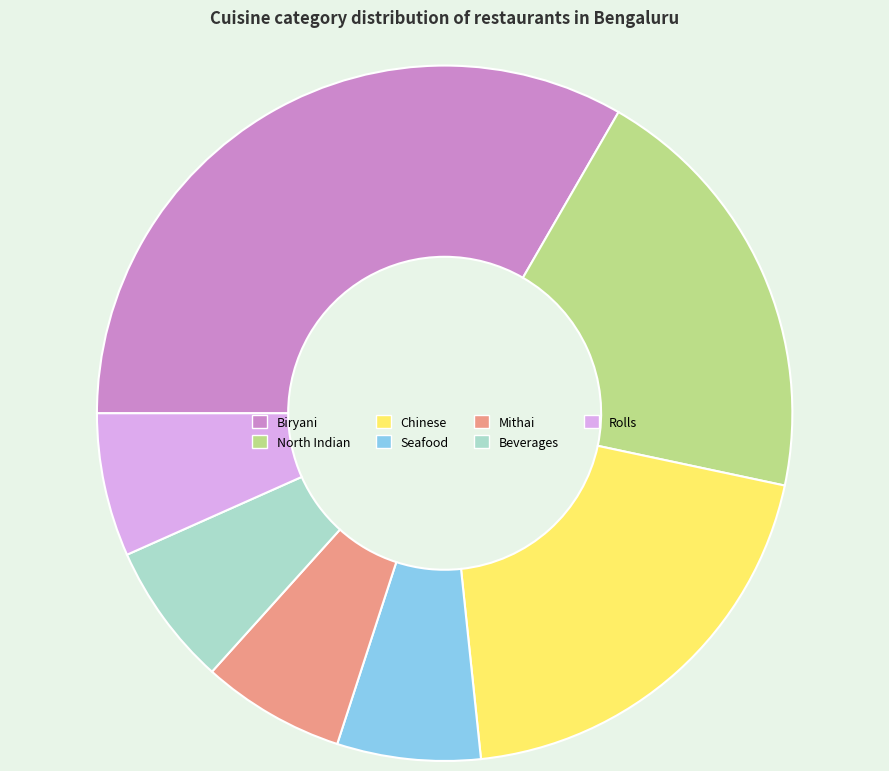

Does Biryani account for over 50% of the chart?

No